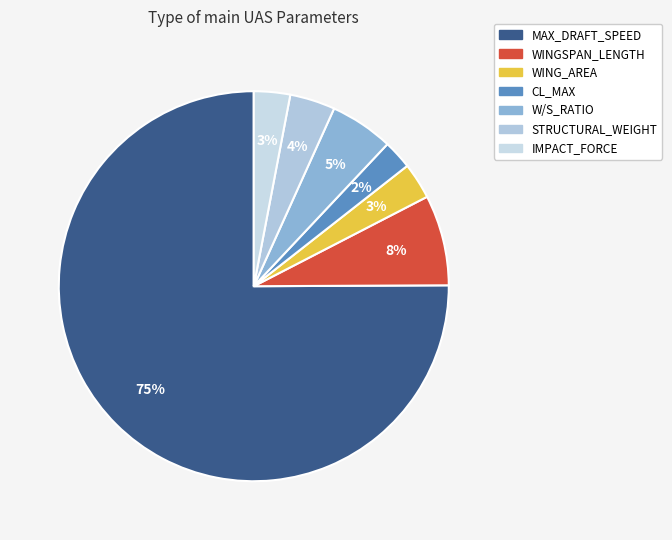

Do MAX_DRAFT_SPEED and IMPACT_FORCE together represent more than half of the pie?

Yes